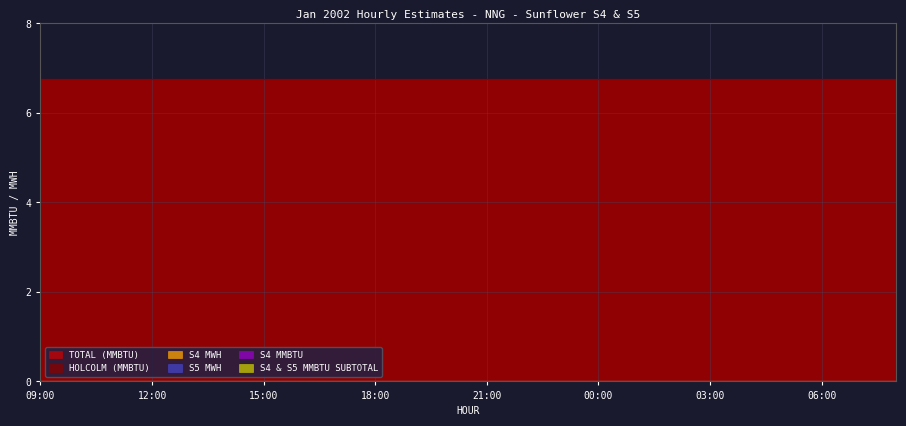

Does the chart have visible grid lines?

Yes